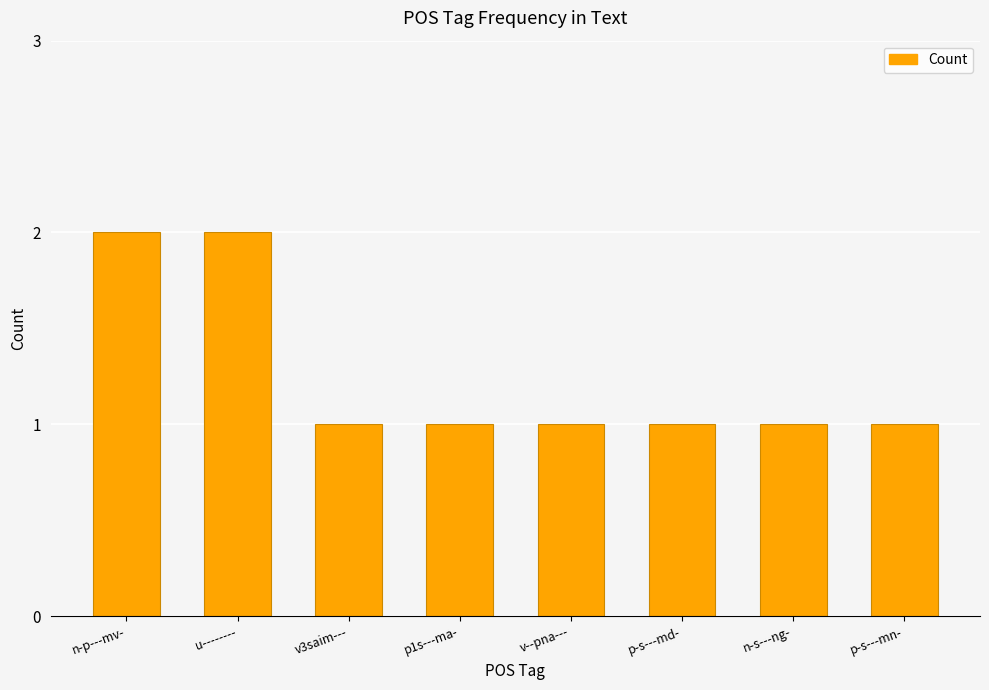

Between v--pna--- and n-p---mv-, which is larger?

n-p---mv-